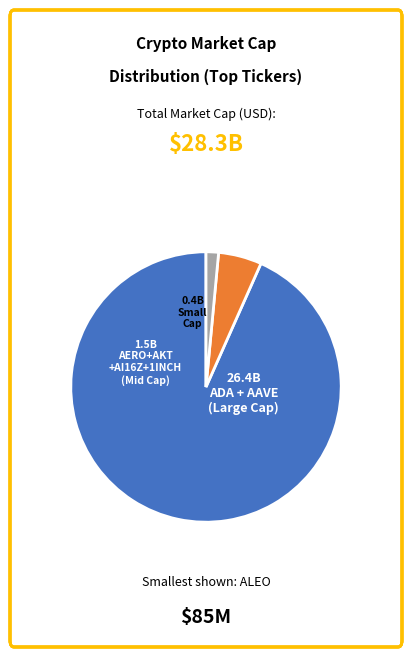

Is there any slice that represents more than half of the pie?

Yes